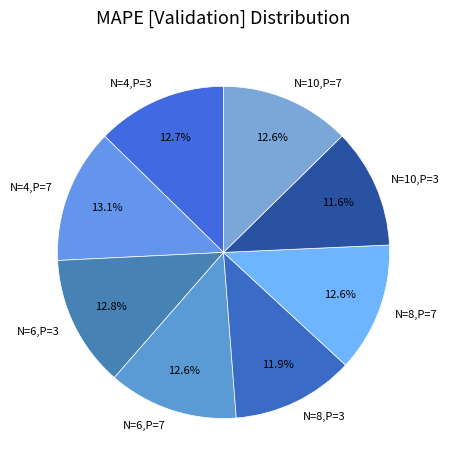

What is the ratio of the value at N=4,P=7 to the value at N=8,P=7?

1.0